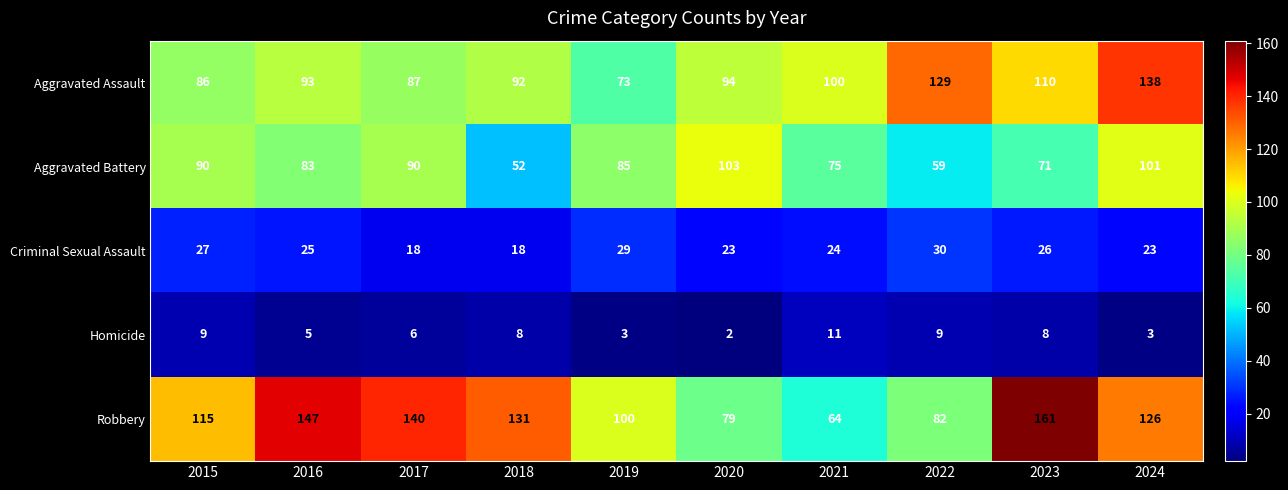

What is the difference between the Robbery values at 2024 and 2022?

44